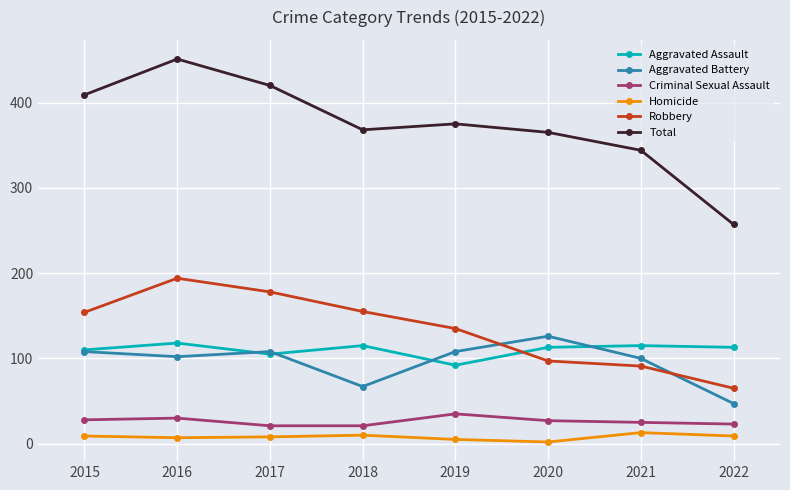

What is the value of the Criminal Sexual Assault point at the 4th from the left?

21